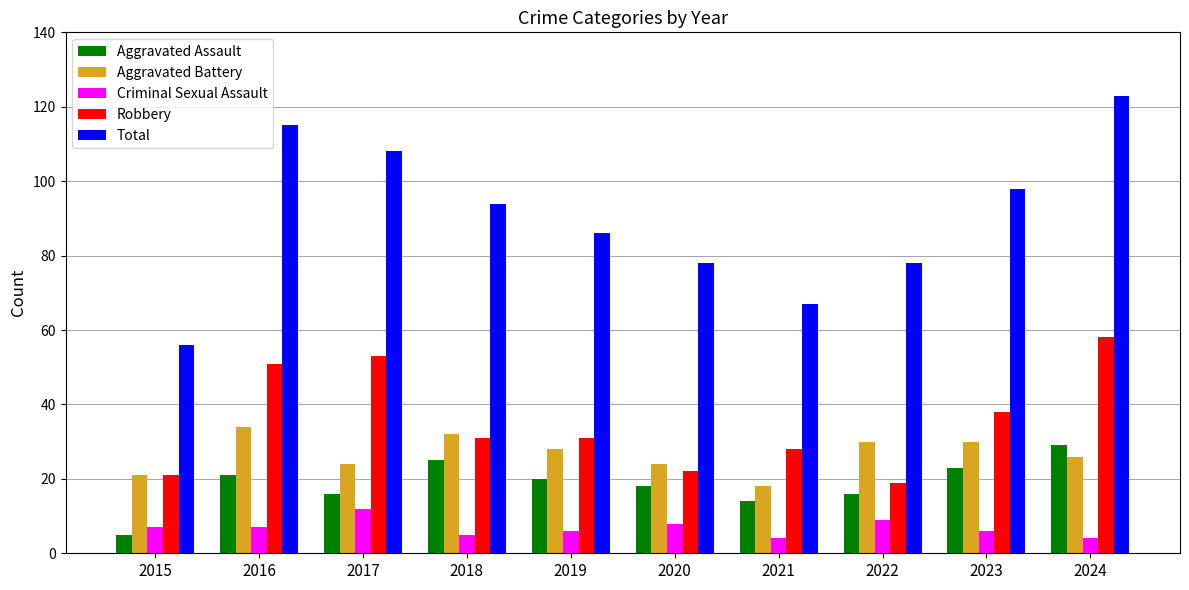

Reading left to right, what are all the values shown in this chart?

Aggravated Assault: 5	21	16	25	20	18	14	16	23	29
Aggravated Battery: 21	34	24	32	28	24	18	30	30	26
Criminal Sexual Assault: 7	7	12	5	6	8	4	9	6	4
Robbery: 21	51	53	31	31	22	28	19	38	58
Total: 56	115	108	94	86	78	67	78	98	123